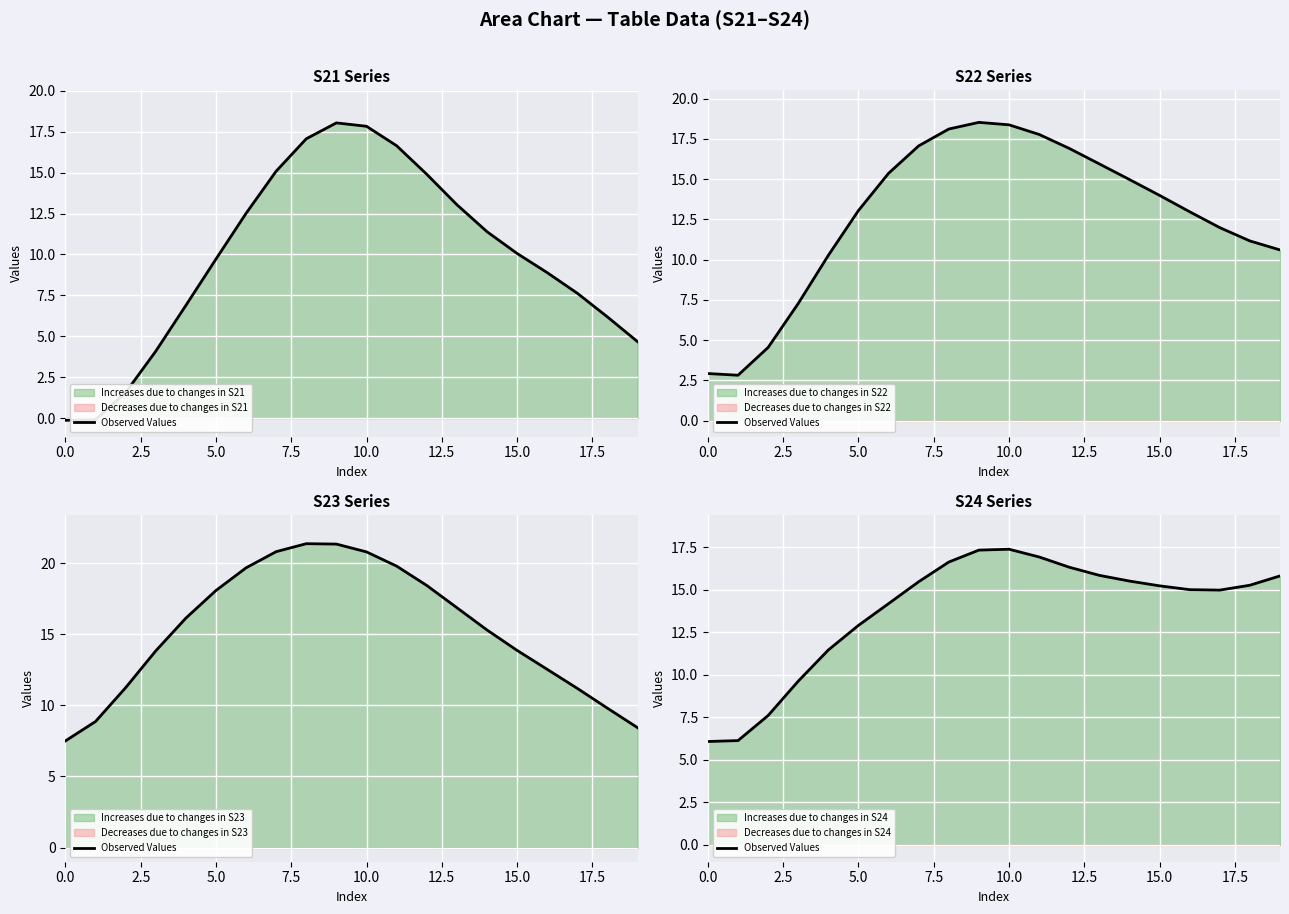

True or false: the data shows 9.1 at 20.0.

False